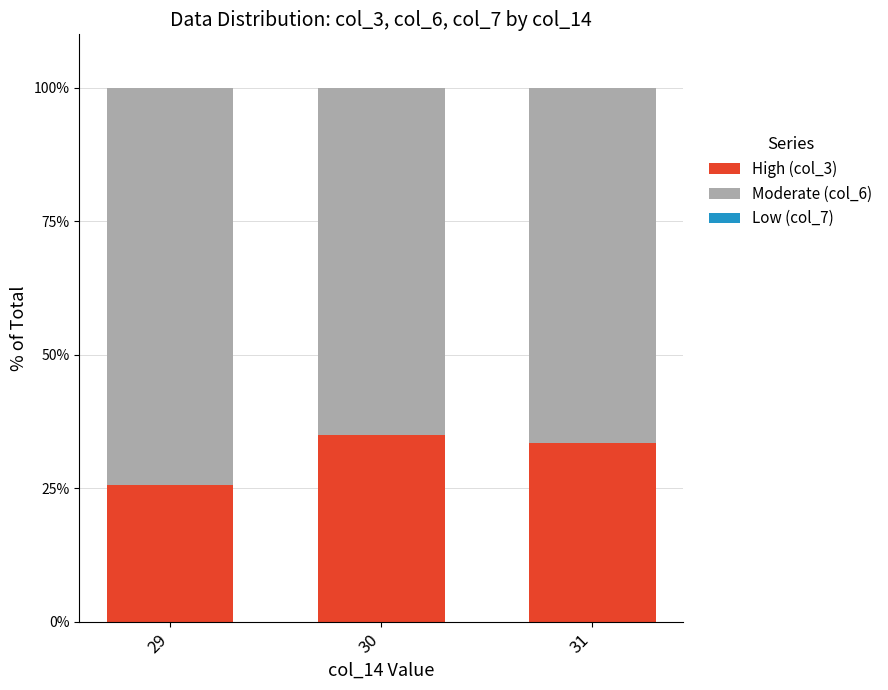

Is it true that High (col_3) equals 35.0 at 30?

True